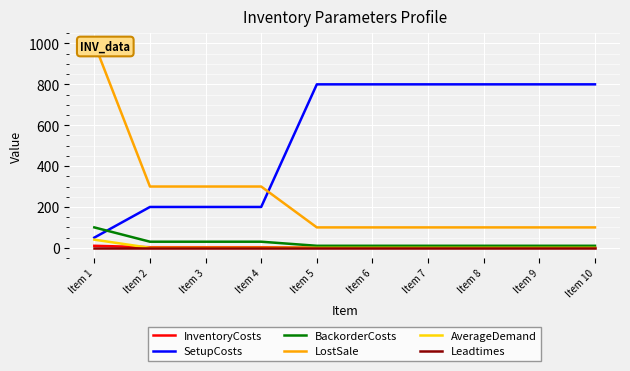

True or false: LostSale and AverageDemand cross at least once.

False